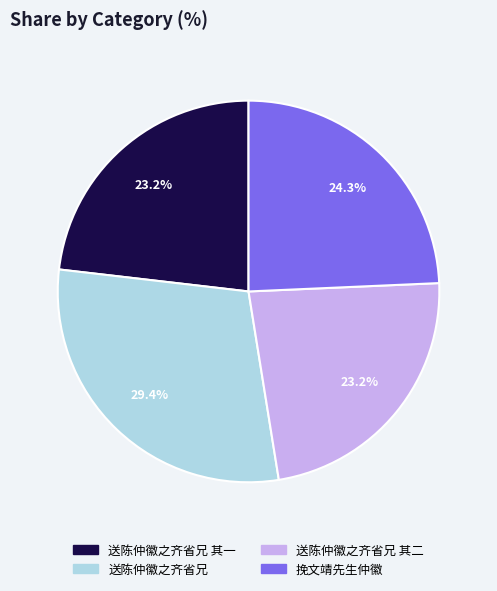

Is there any slice that represents more than half of the pie?

No